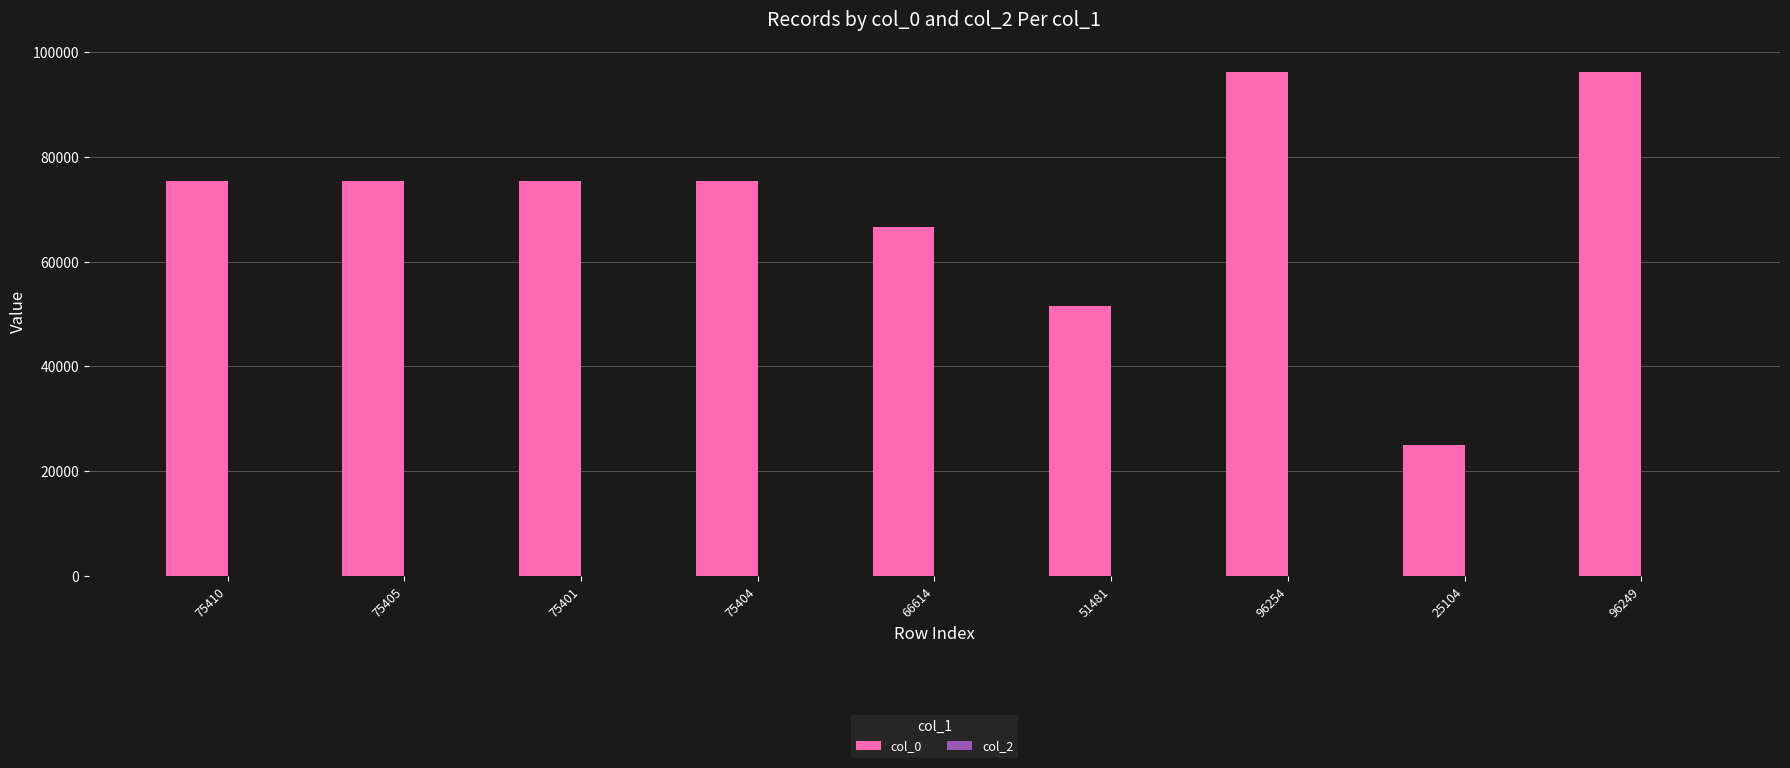

What is the label of the 5th bar from the left?

66614